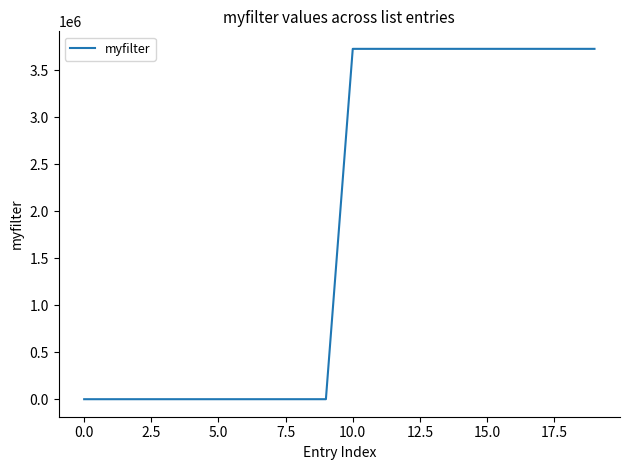

What is the greatest value displayed?

3725621